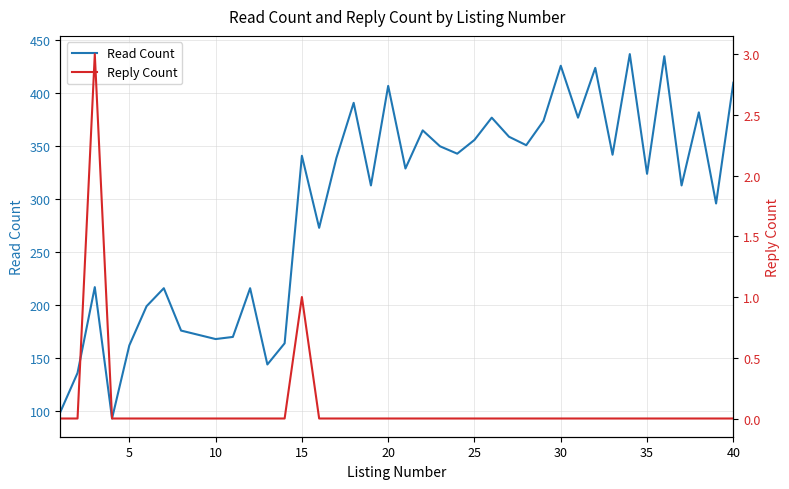

How many values in the Read Count series are below 339?

20